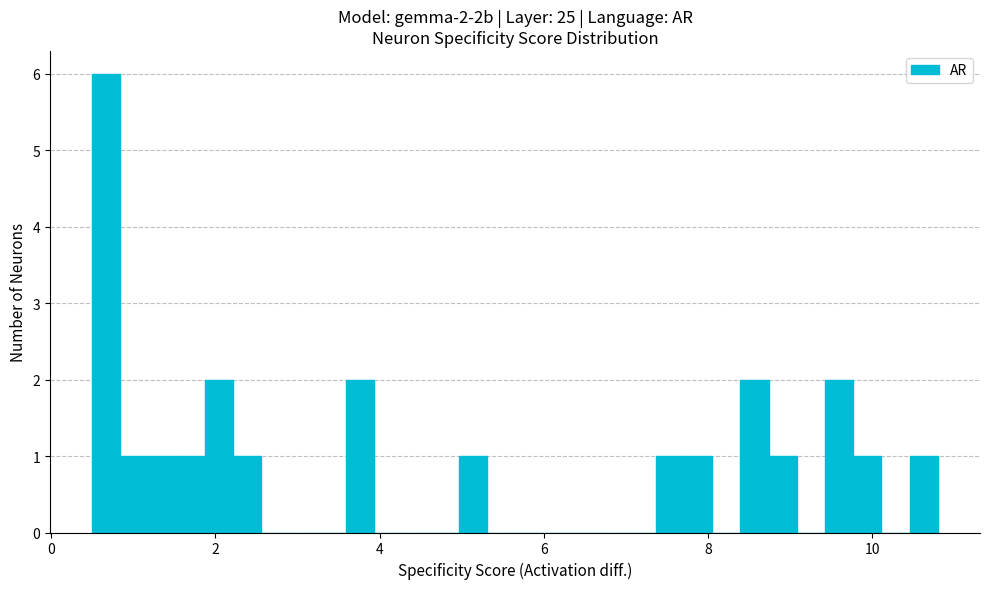

Around what value on the x-axis is the tallest bar? Give the approximate position of its centre, as read against the axis.

0.6